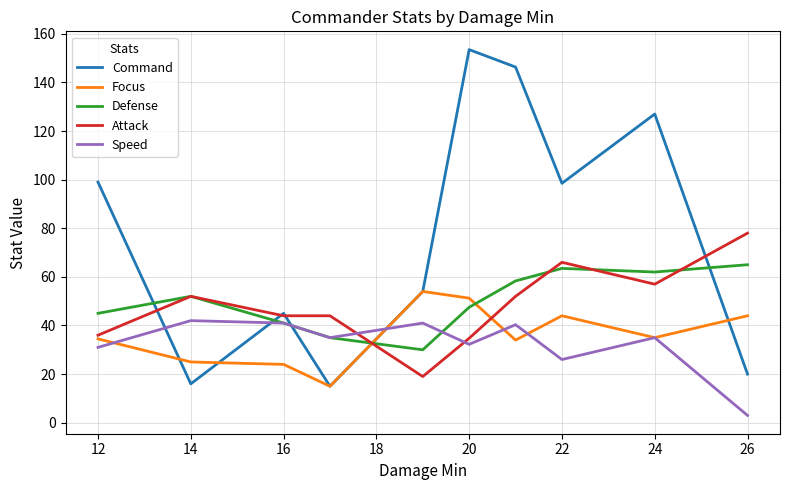

What is the maximum value for Defense?

65.0